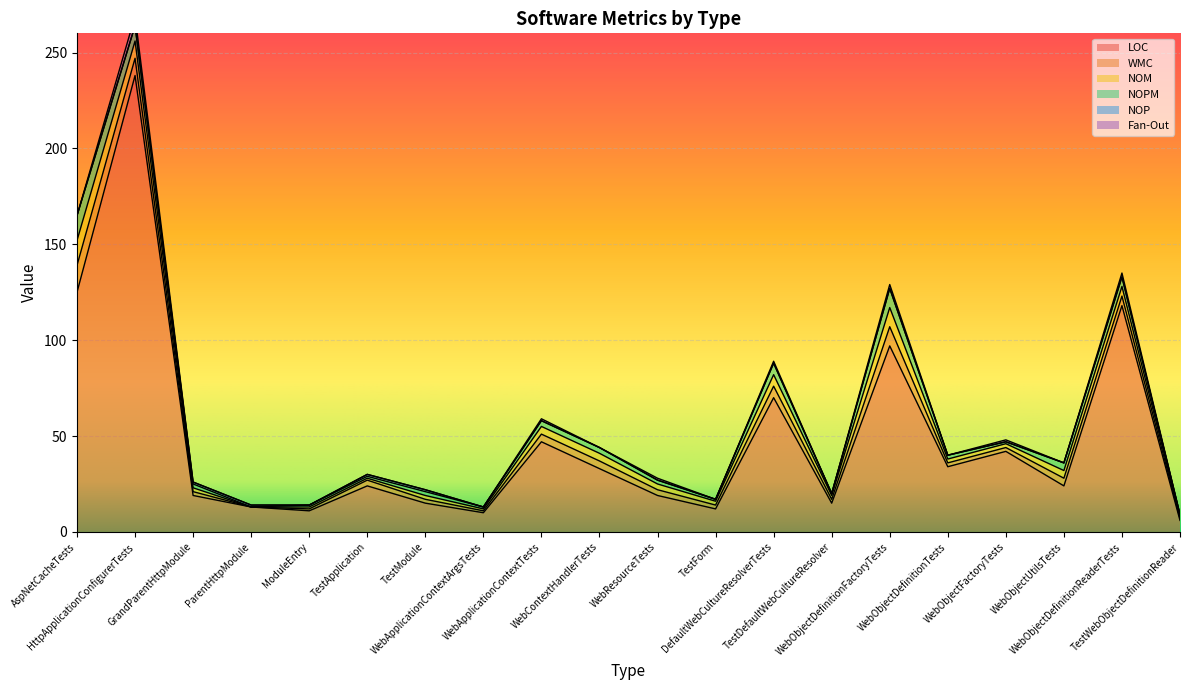

What are all the series names shown in the legend?

LOC, WMC, NOM, NOPM, NOP, Fan-Out